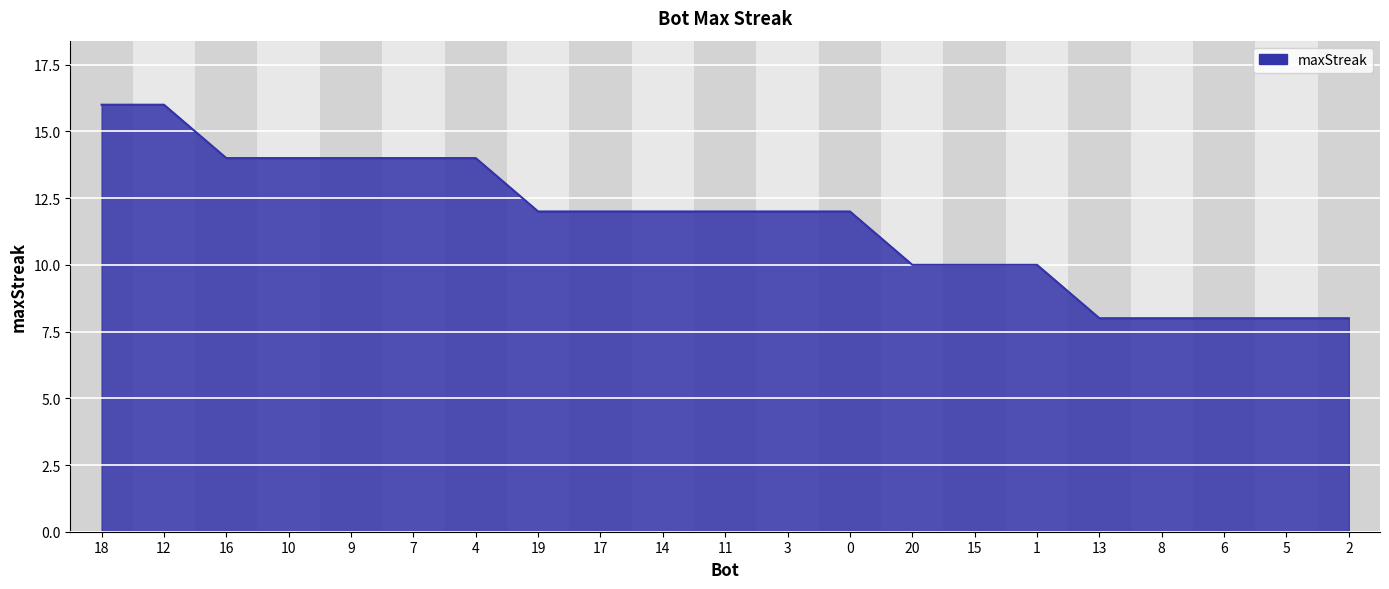

What is the smallest value displayed?

8